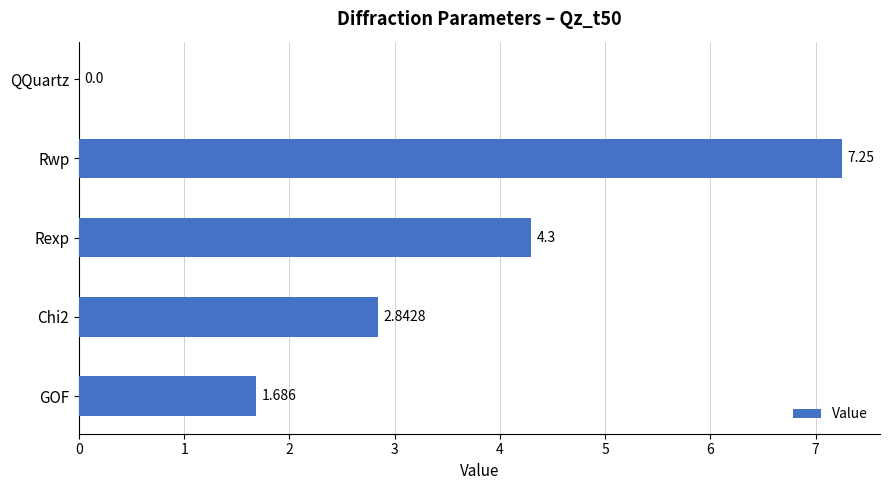

Which has a higher value, Rwp or QQuartz?

Rwp